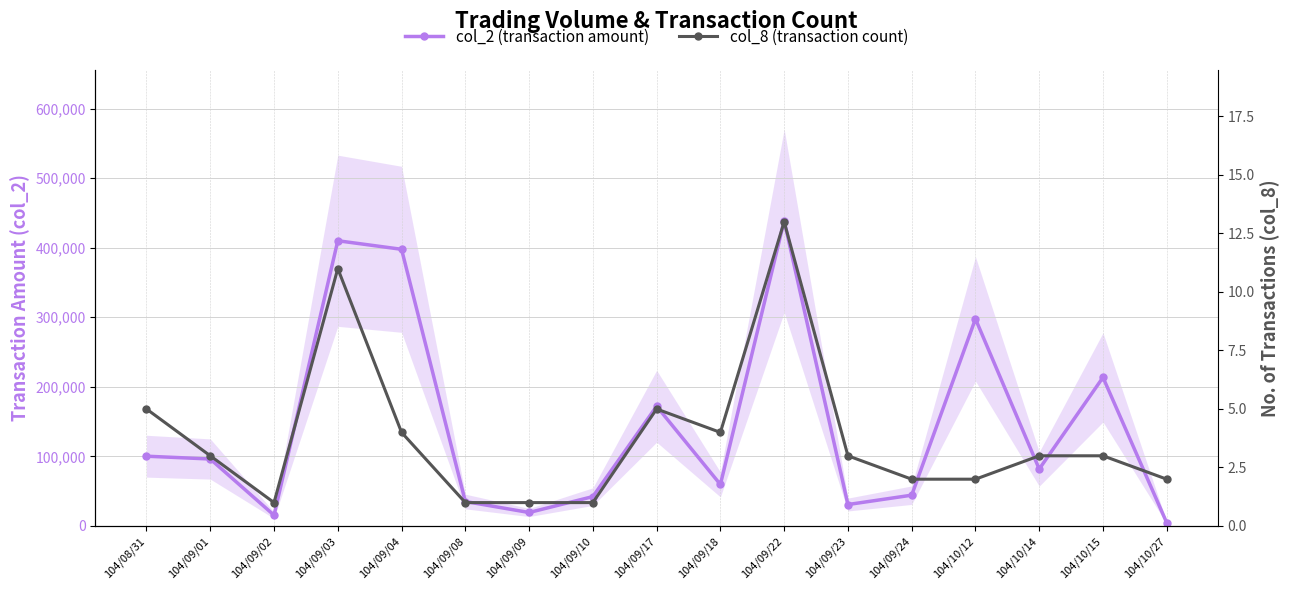

At which category does col_8 (transaction count) reach its first local peak?

104/09/03